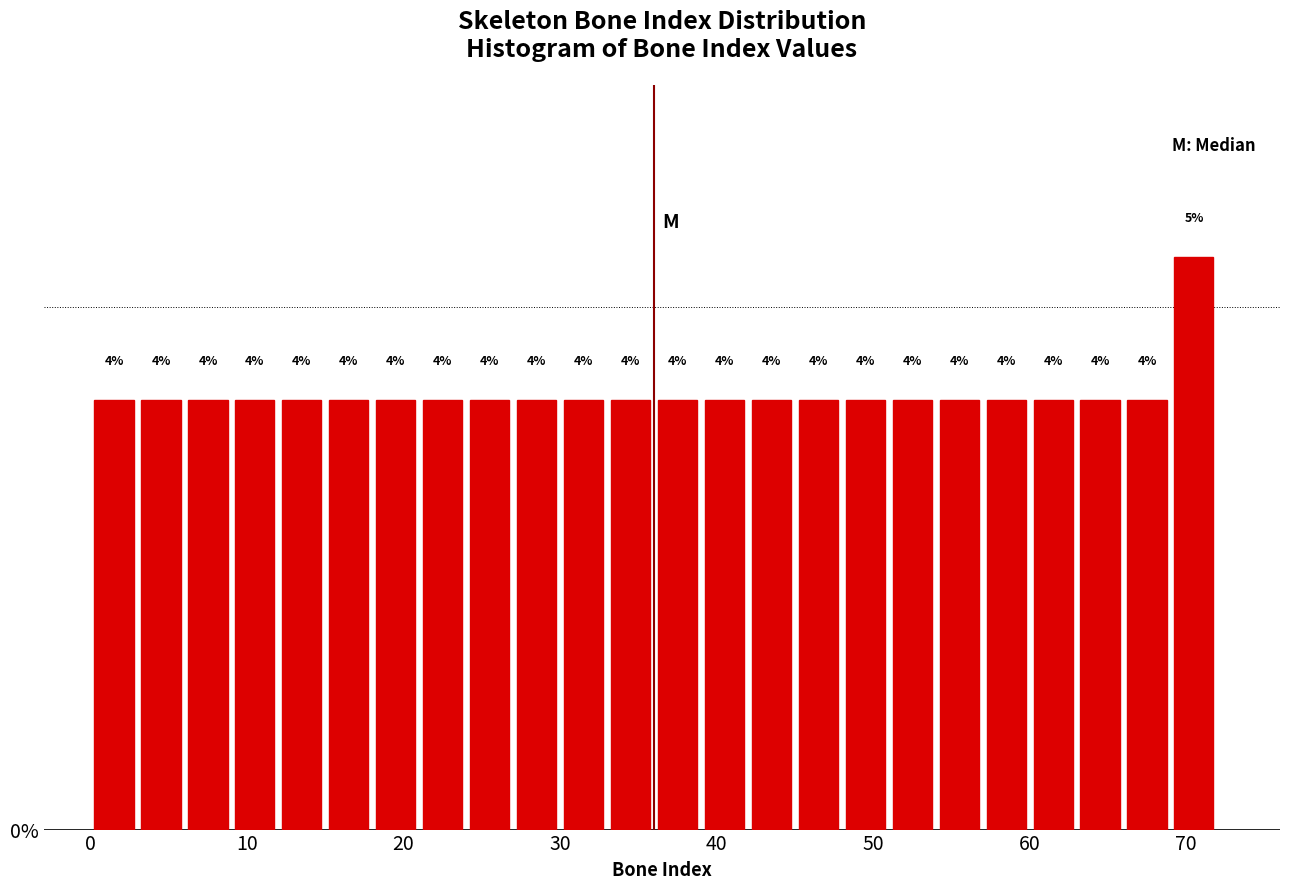

Read against the x-axis, roughly where is the centre of the tallest bar?

71